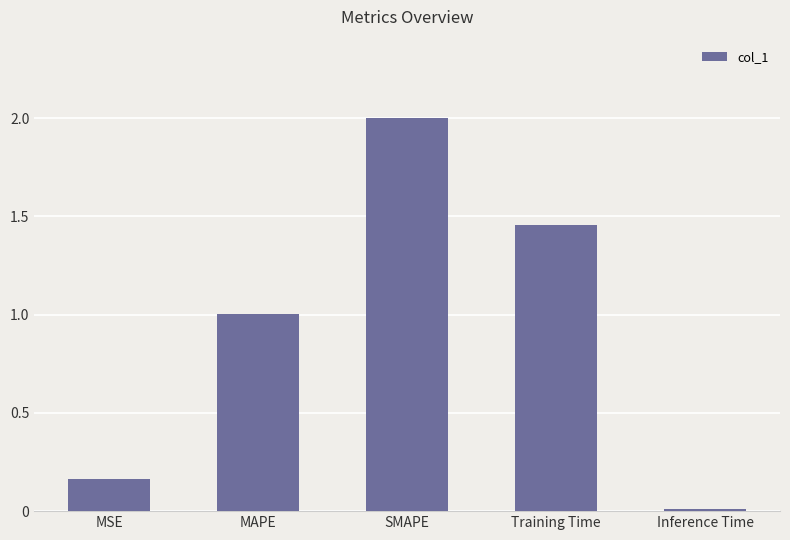

Where does the data first go above 1?

MAPE